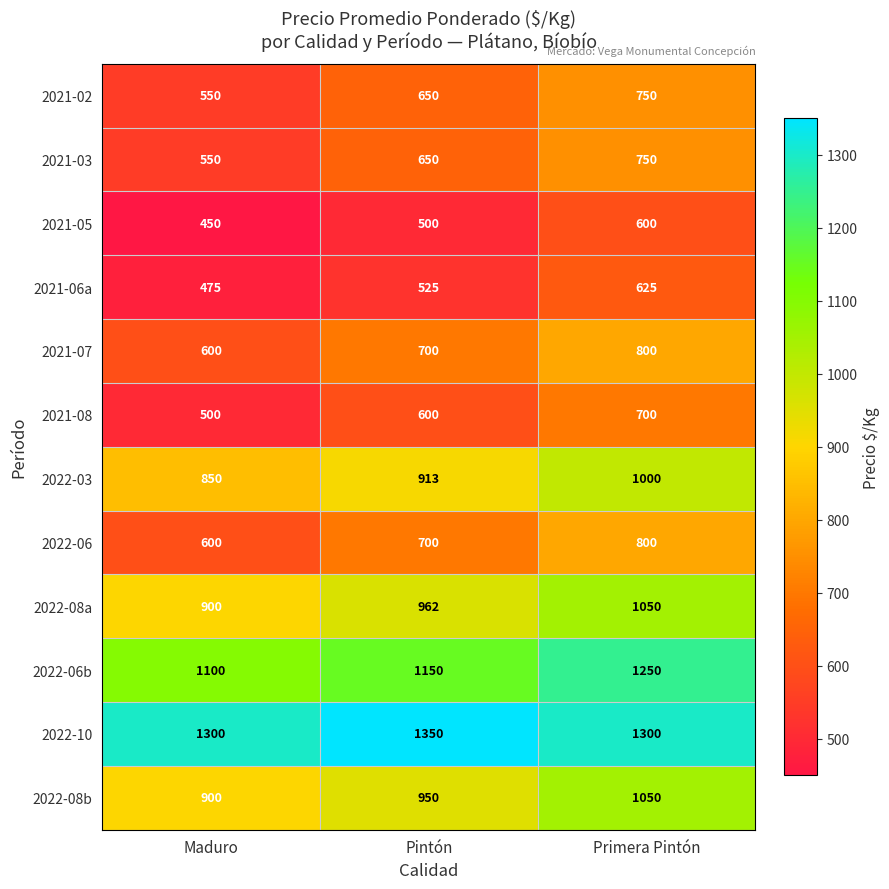

What is the smallest value displayed?

450